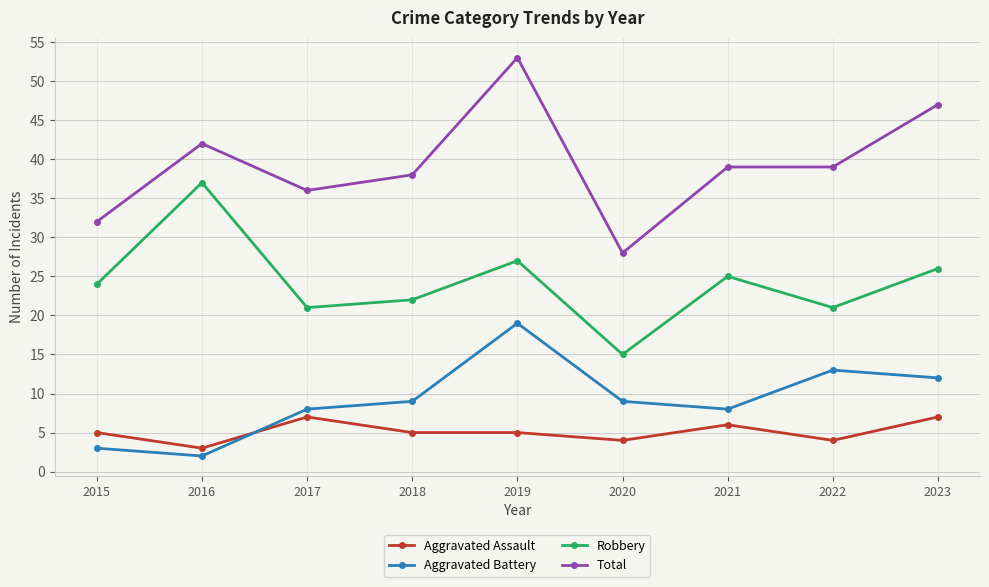

How many lines are shown in the chart?

4